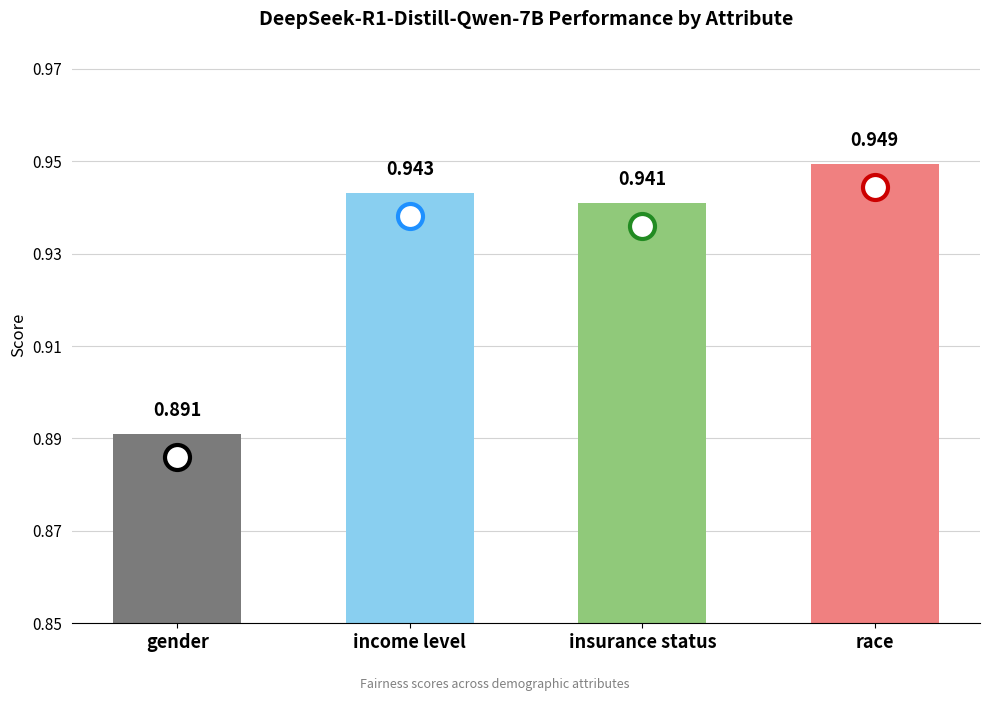

At which label is the value closest to 0?

gender